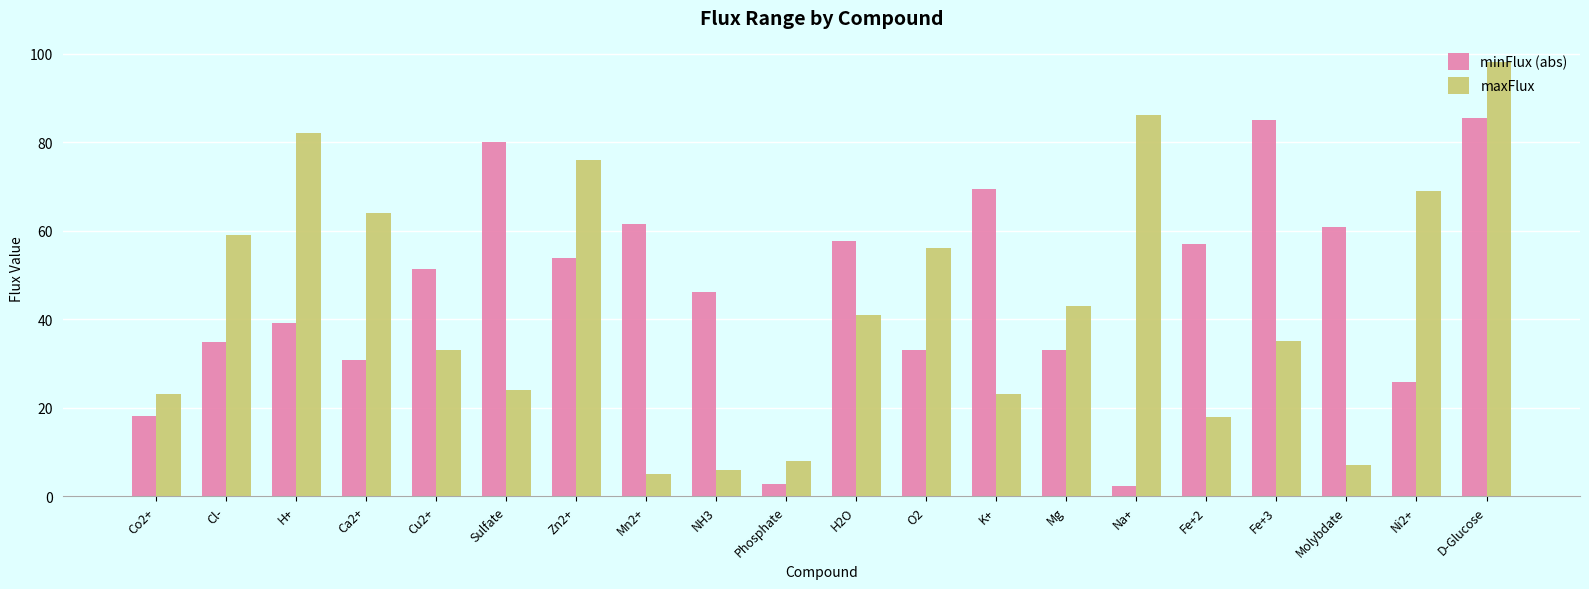

At H2O, list the series in order from smallest to largest.

maxFlux, minFlux (abs)